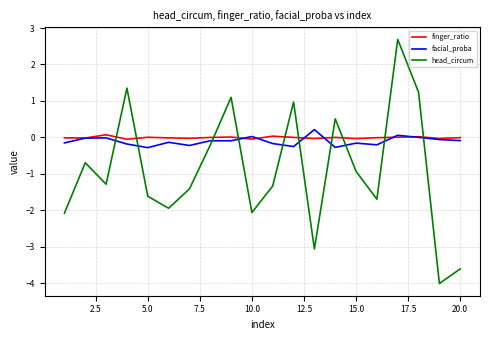

What is the maximum value shown in the chart?

2.7